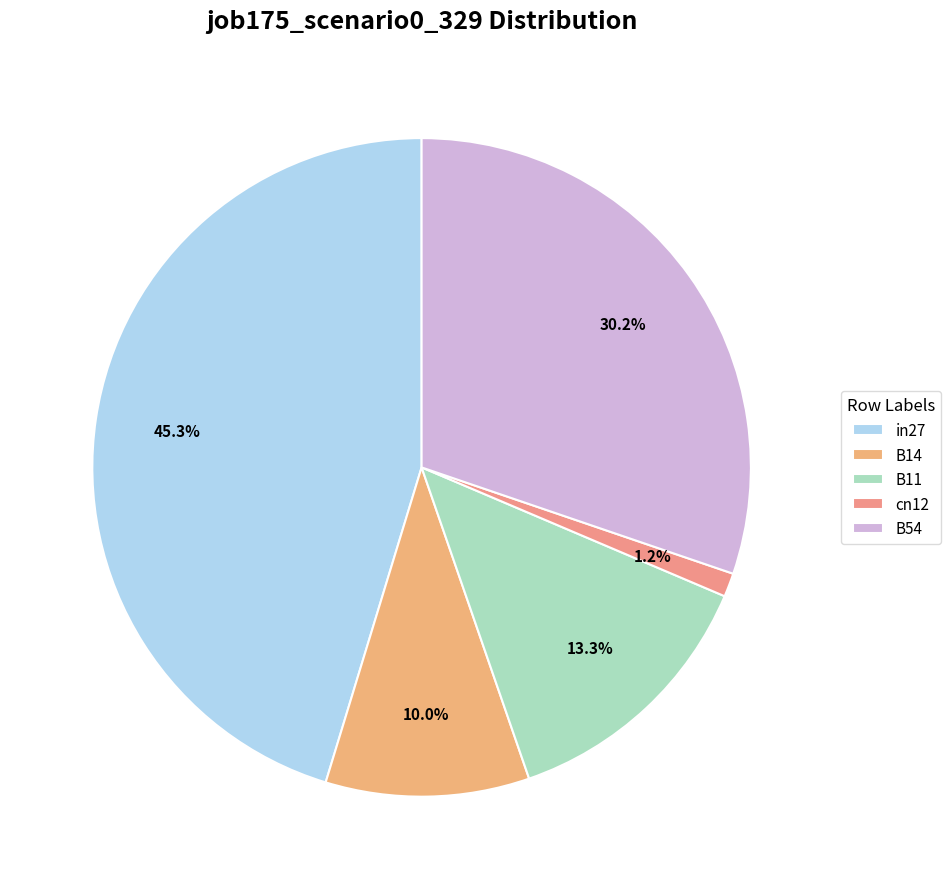

True or false: B14 accounts for 10% of the total.

True